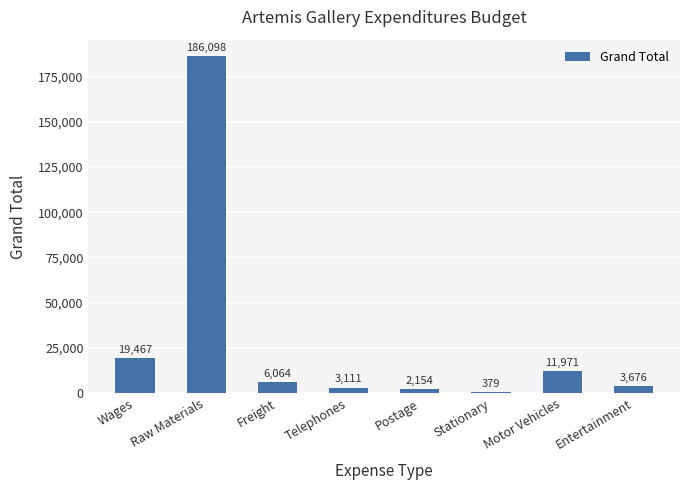

The value at Telephones is 3111. True or false?

True